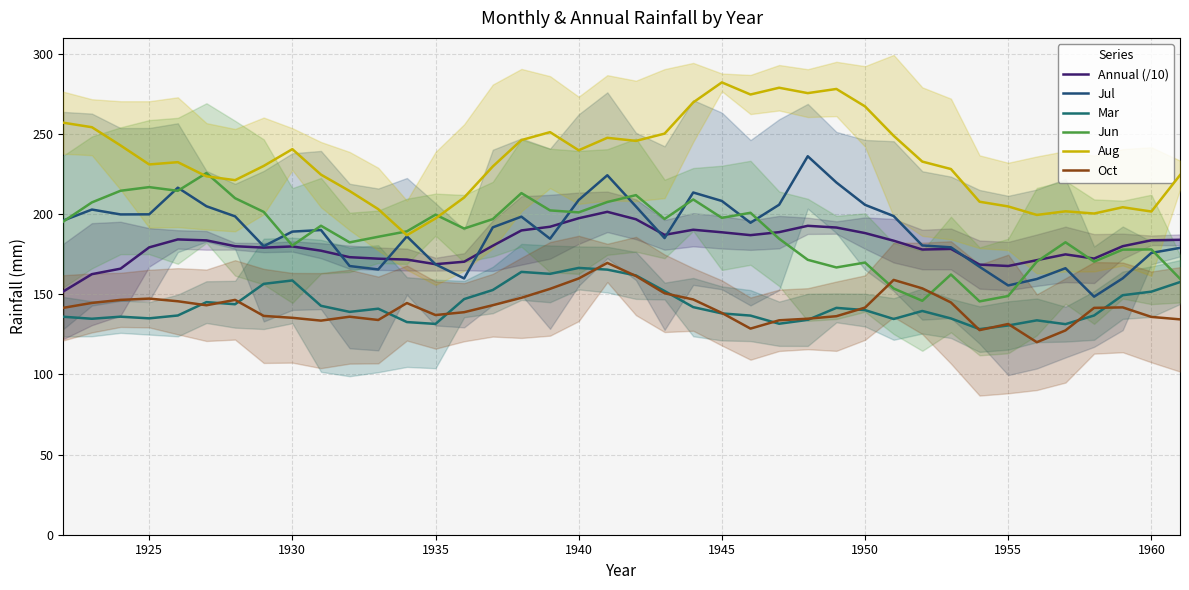

True or false: Jul has a value of 80.4 at 12.

False